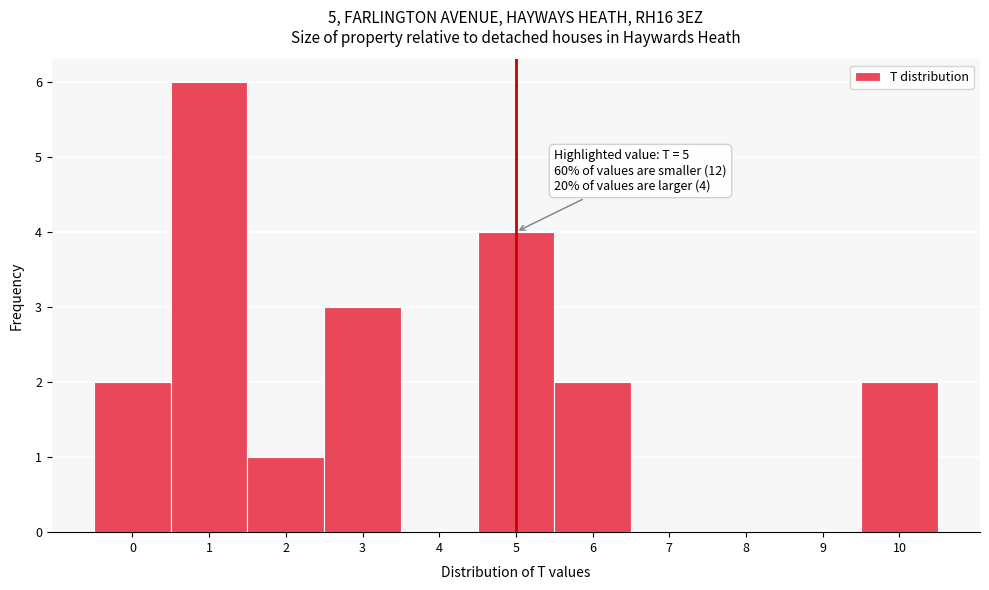

Which range on the x-axis has the tallest bar?

0.5 to 1.5